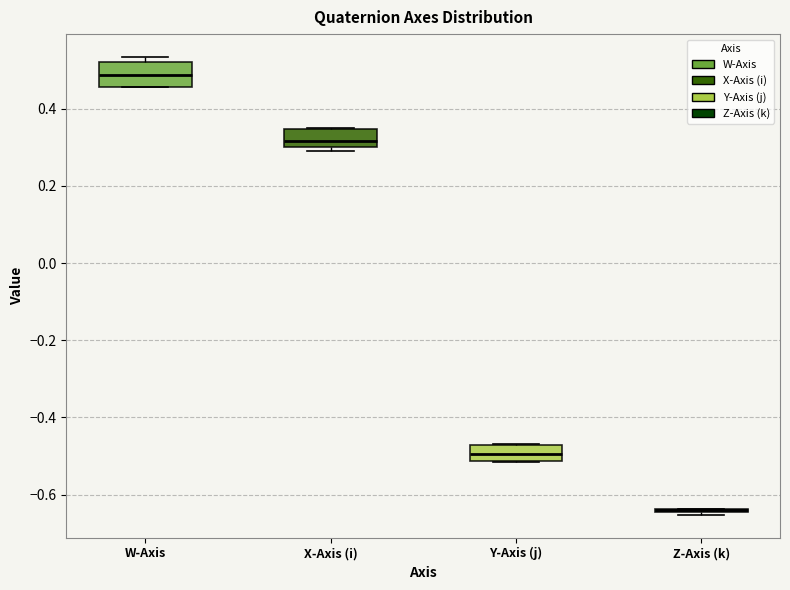

Where is the lower edge of the box for W-Axis on the y-axis? The values are not printed on the chart, so give them approximately, as read against the axis.

0.46